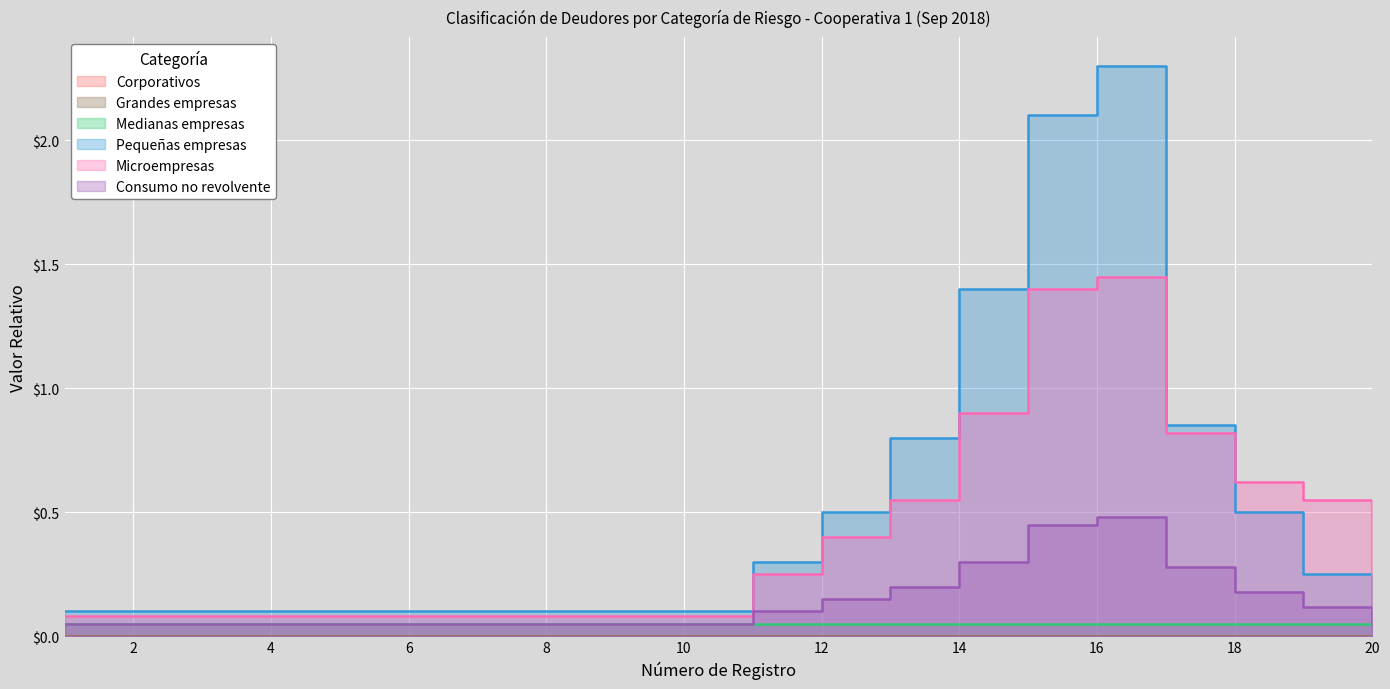

True or false: Microempresas and Consumo no revolvente cross at least once.

False